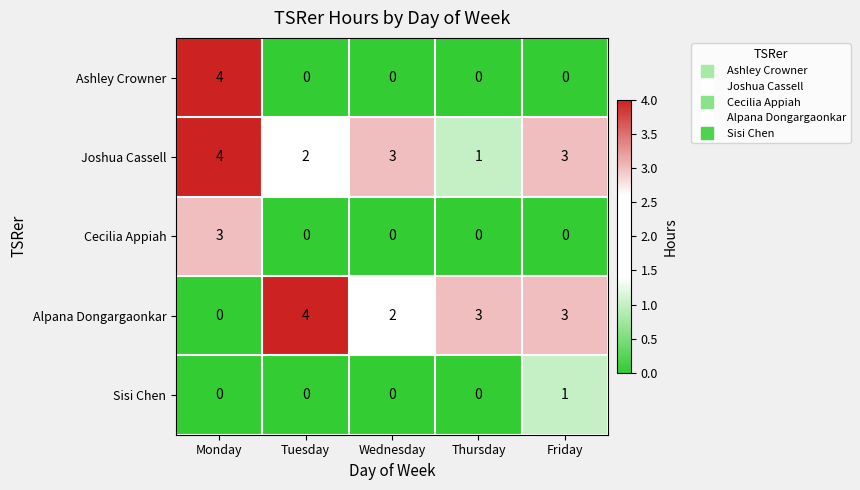

The value of Joshua Cassell at Monday is 5. True or false?

False